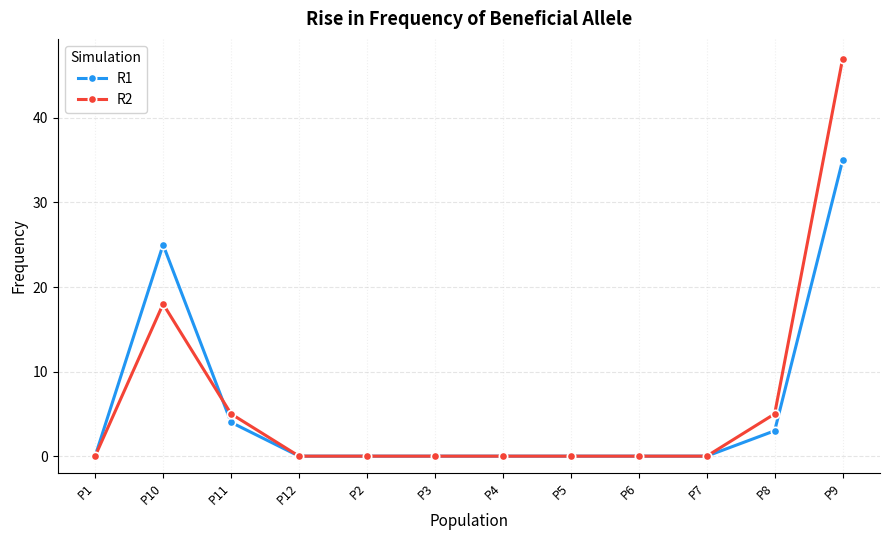

List the series in order of their peak value, highest first.

R2, R1